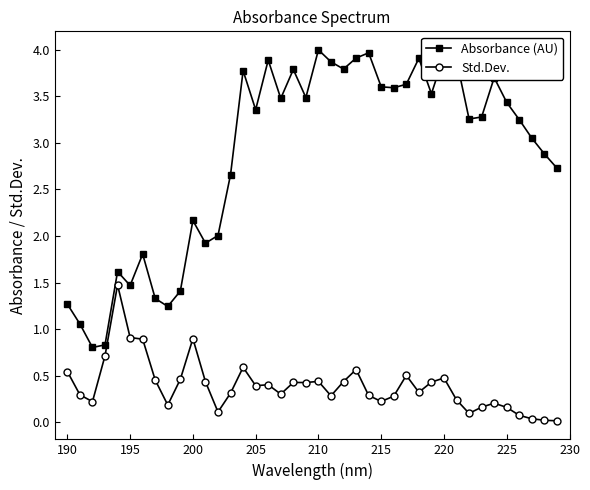

True or false: Absorbance (AU) and Std.Dev. intersect in this chart.

False